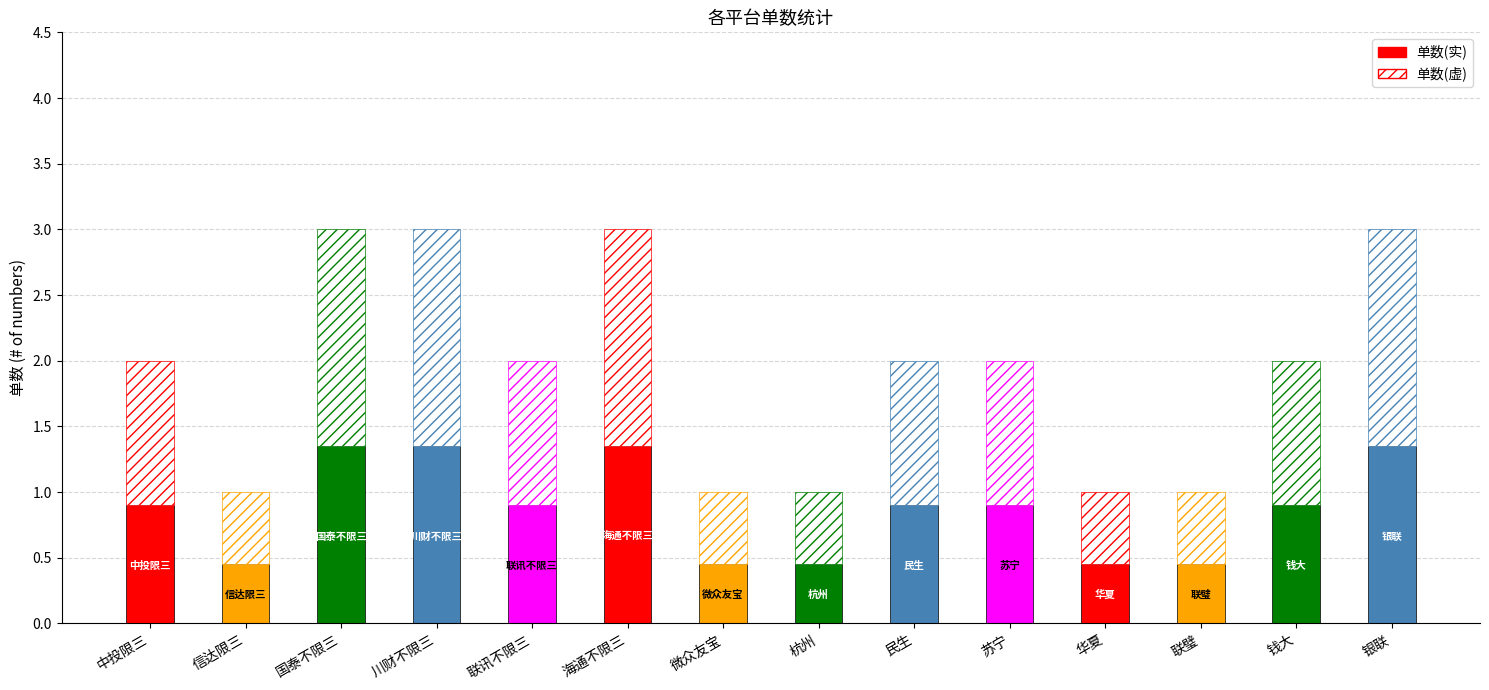

Where does the data first go above 2?

国泰不限三